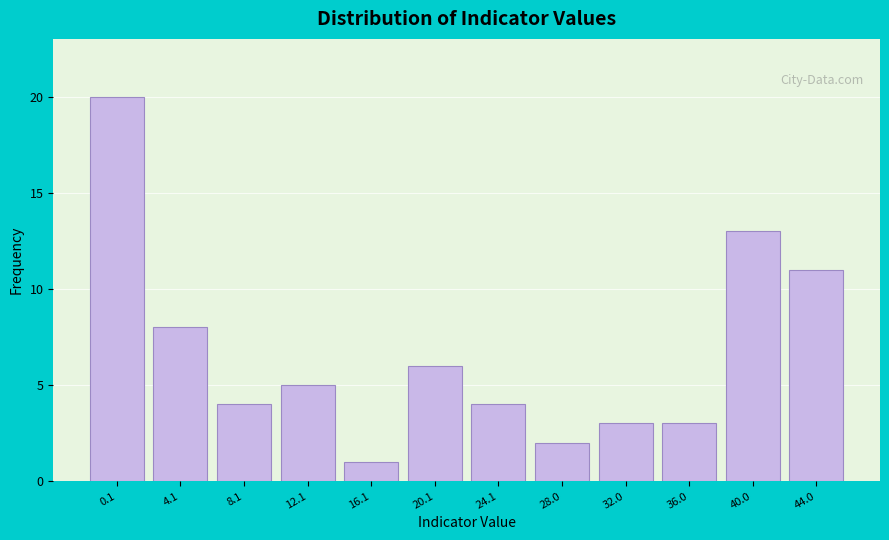

Reading left to right, what are all the values shown in this chart?

0.1=20	4.1=8	8.1=4	12.1=5	16.1=1	20.1=6	24.1=4	28.0=2	32.0=3	36.0=3	40.0=13	44.0=11